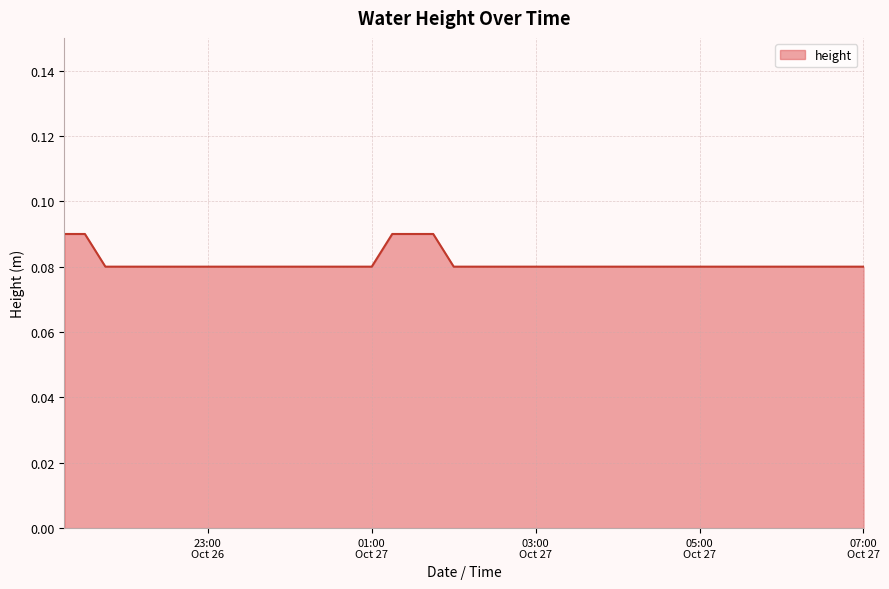

Count the number of data series in this chart.

1